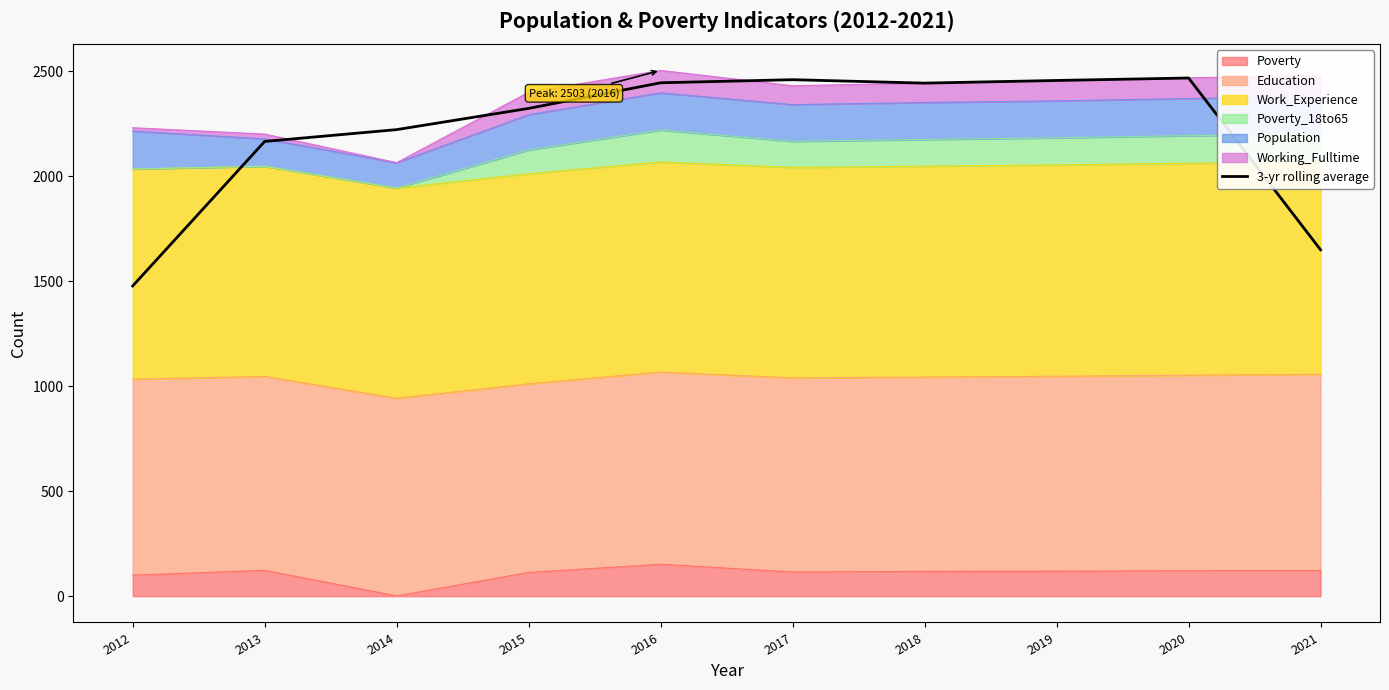

What is the value of the 9th point from the left?

2466.7